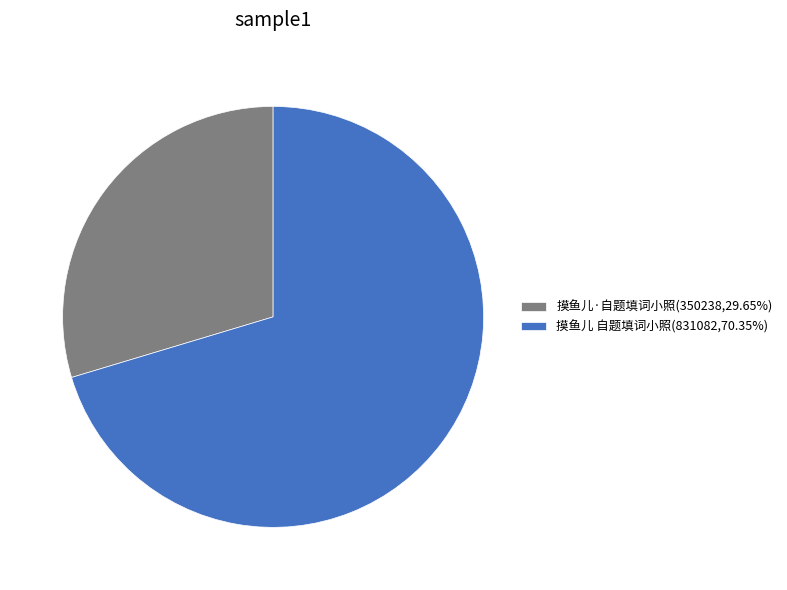

How many segments does this pie chart have?

2